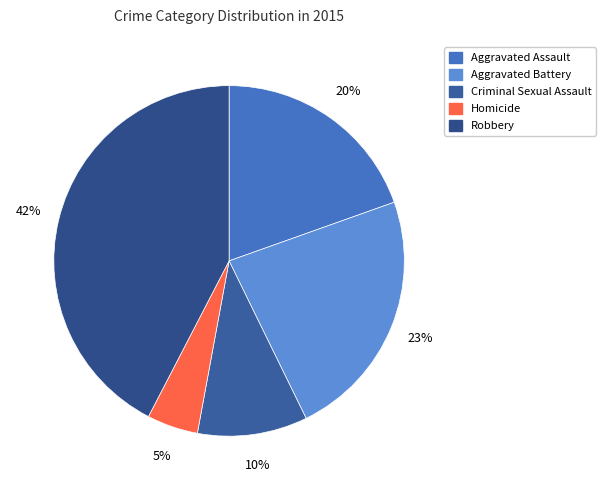

Which category has the smallest portion of the pie?

Homicide